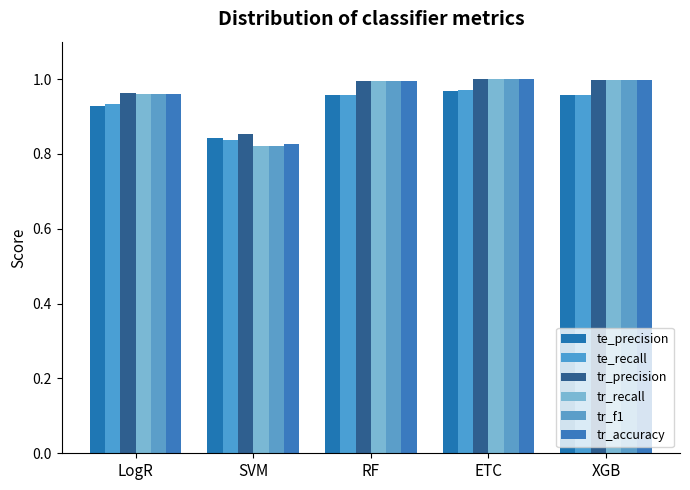

What is the value of the tr_accuracy bar at the 3rd from the left?

1.0